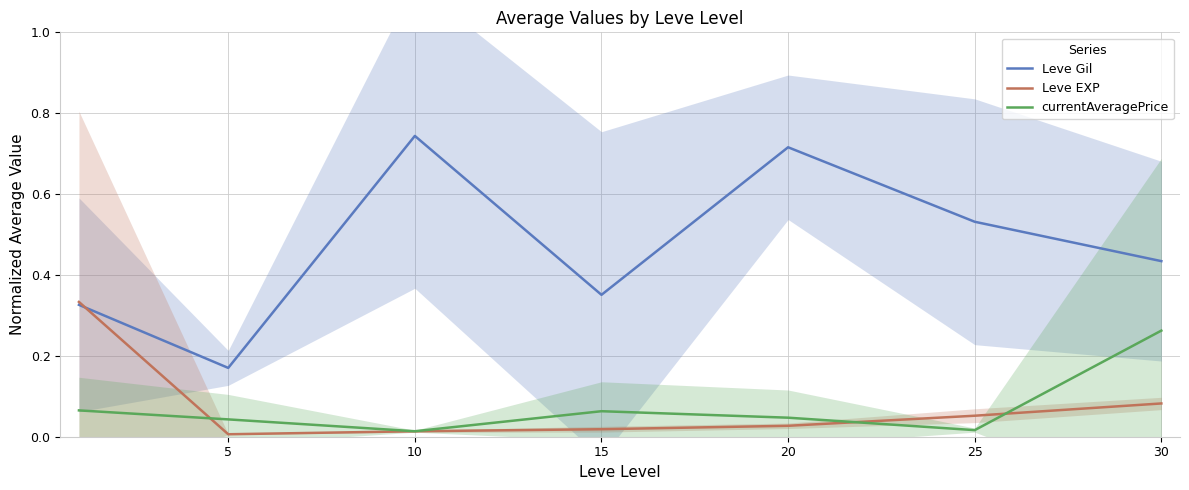

True or false: Leve EXP has more than 0 points higher than both neighbors.

False